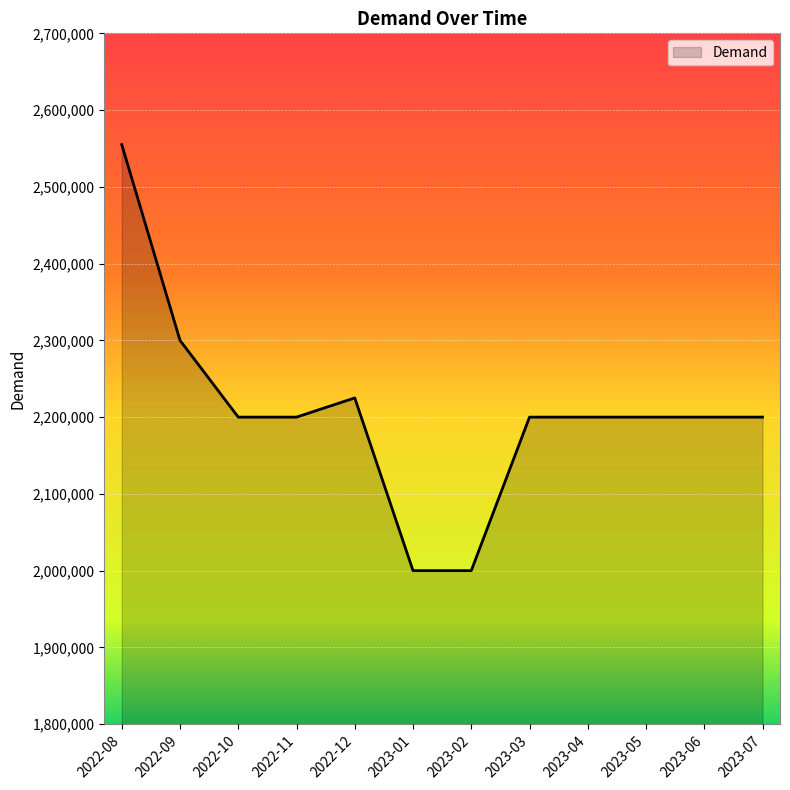

At which category does the chart reach its peak across all series?

2022-08